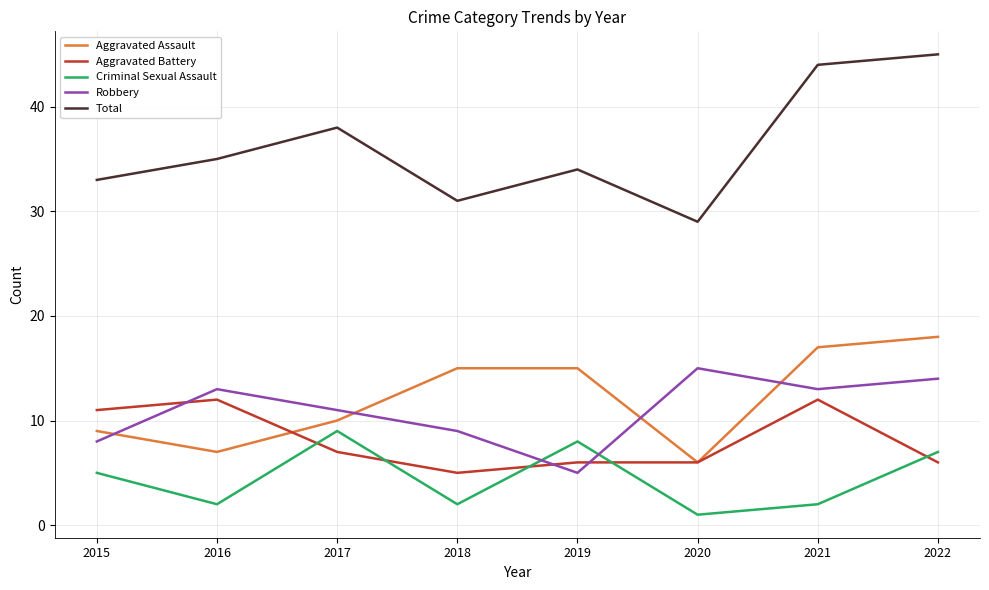

Is this an area chart (filled region under the line)?

No